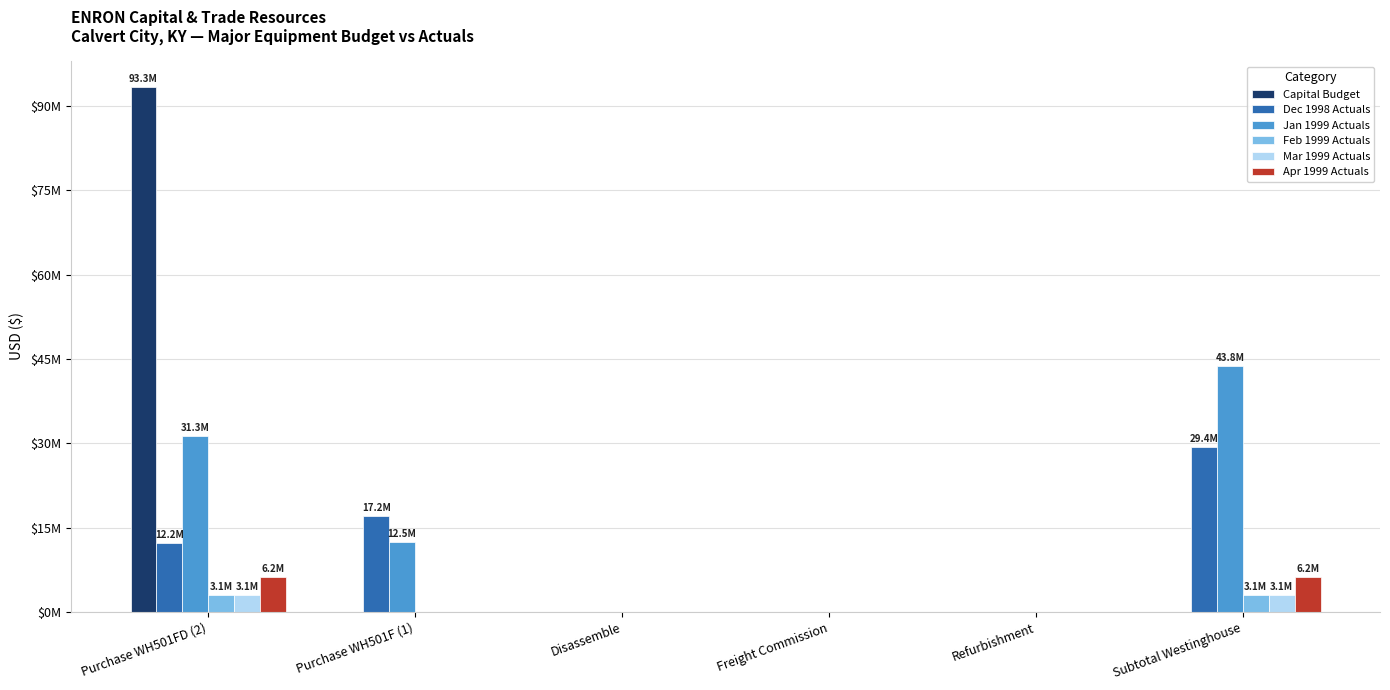

Which has a higher value, Subtotal Westinghouse or Disassemble?

Subtotal Westinghouse